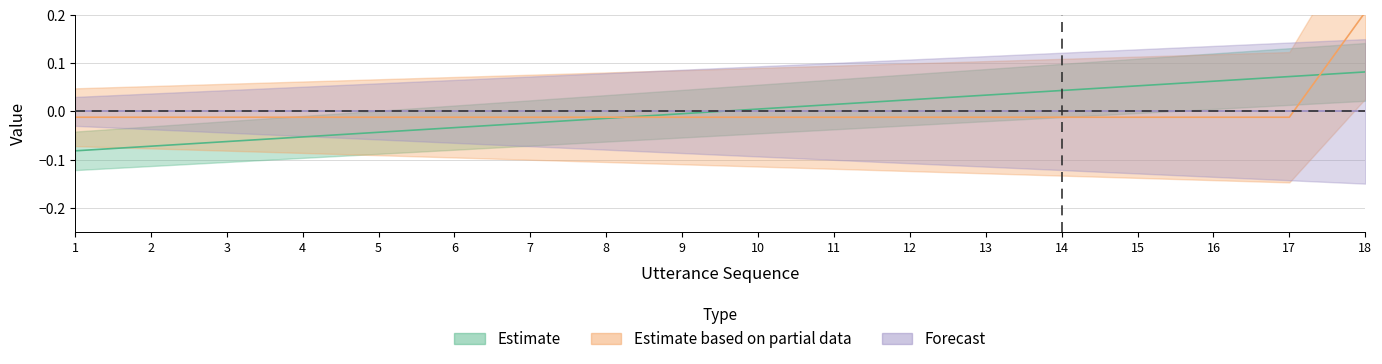

Reading left to right, transcribe all the data shown in this chart.

utterance_seq: -0.1	-0.1	-0.1	-0.1	-0.0	-0.0	-0.0	-0.0	-0.0	0.0	0.0	0.0	0.0	0.0	0.1	0.1	0.1	0.1
terminate: -0.0	-0.0	-0.0	-0.0	-0.0	-0.0	-0.0	-0.0	-0.0	-0.0	-0.0	-0.0	-0.0	-0.0	-0.0	-0.0	-0.0	0.2